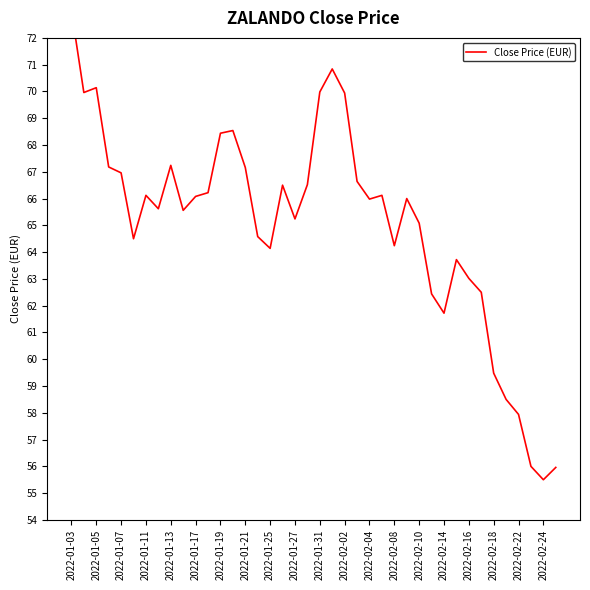

Reading left to right, transcribe all the data shown in this chart.

73.0	70.0	70.1	67.2	67.0	64.5	66.1	65.6	67.2	65.6	66.1	66.2	68.4	68.5	67.2	64.6	64.1	66.5	65.2	66.5	70.0	70.8	69.9	66.6	66.0	66.1	64.2	66.0	65.1	62.4	61.7	63.7	63.0	62.5	59.5	58.5	57.9	56.0	55.5	56.0